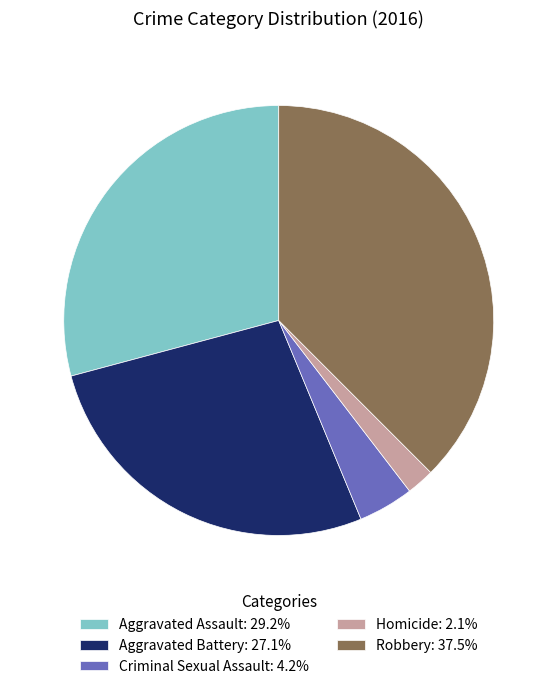

Which has a higher value, Aggravated Battery or Aggravated Assault?

Aggravated Assault